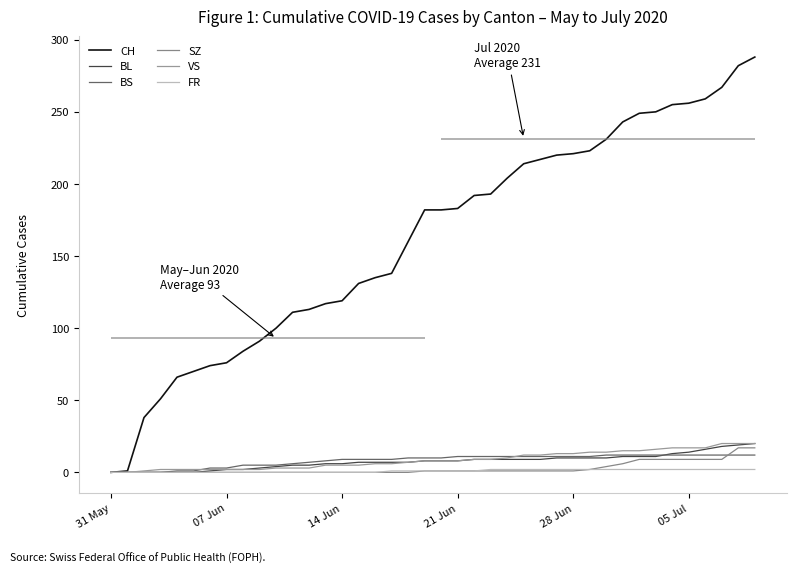

How many data points in BL are above 8?

18